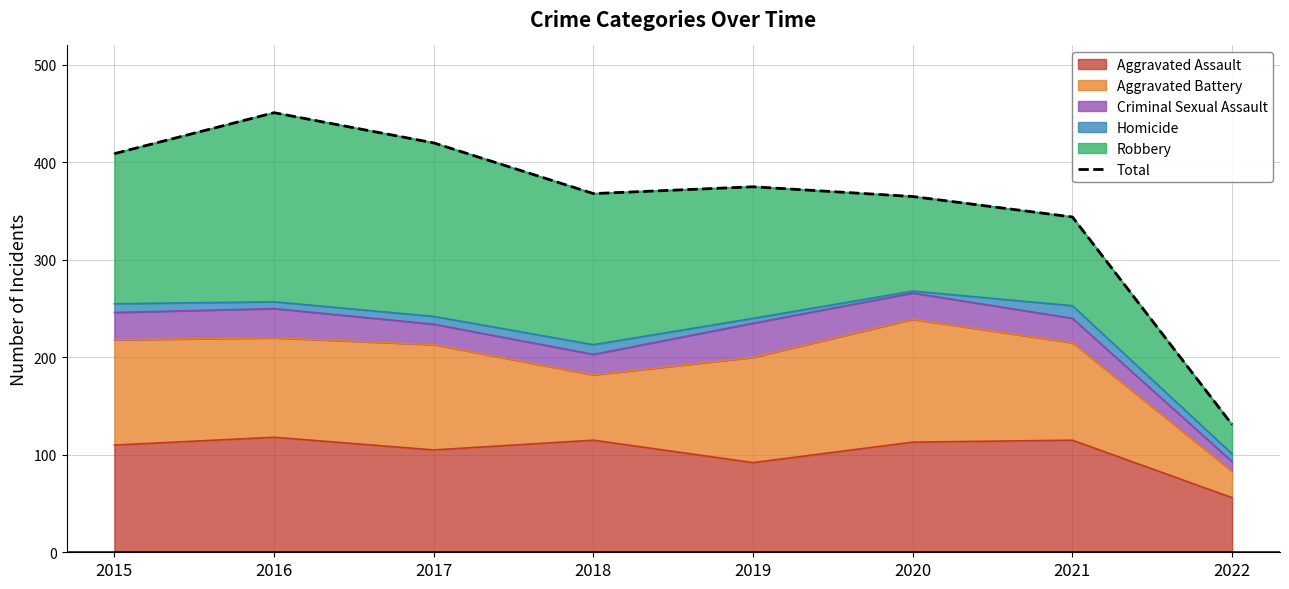

How many interior local peaks (higher than both neighbors) does the data have?

2